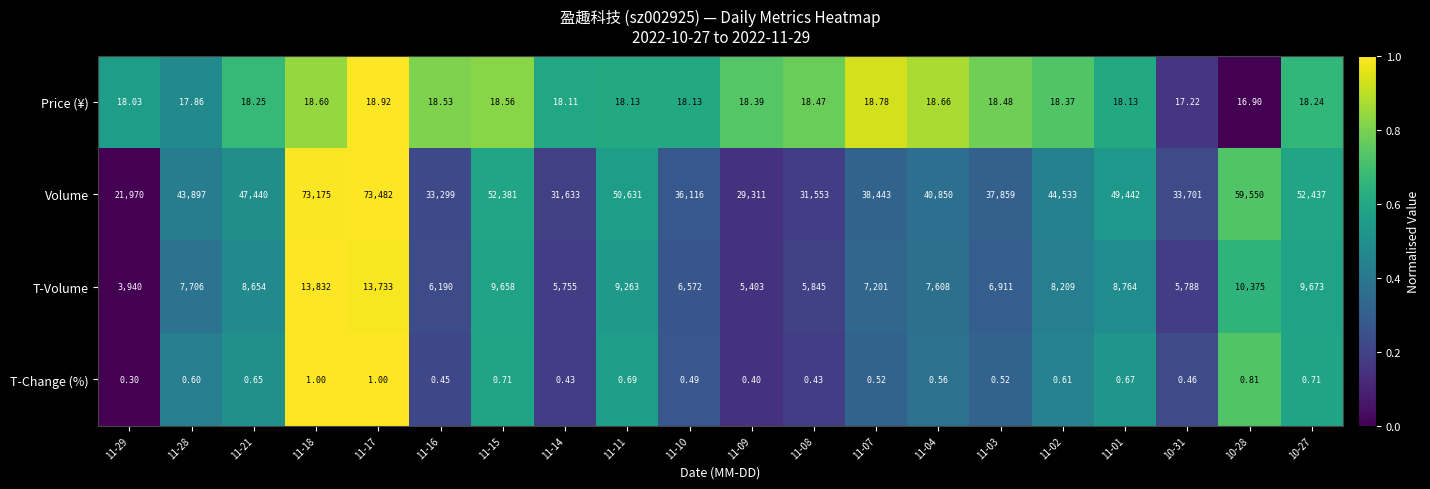

At 11-01, list the series in order from smallest to largest.

T-Change (%), Price (¥), T-Volume, Volume